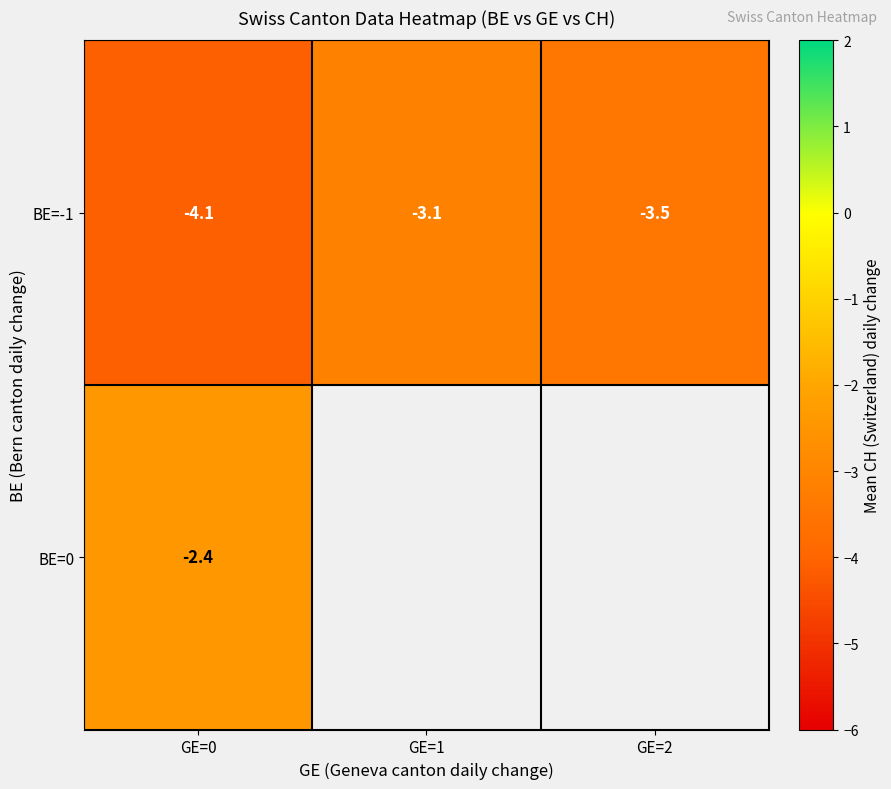

The value of BE=-1 at GE=1 is -3.1. True or false?

True